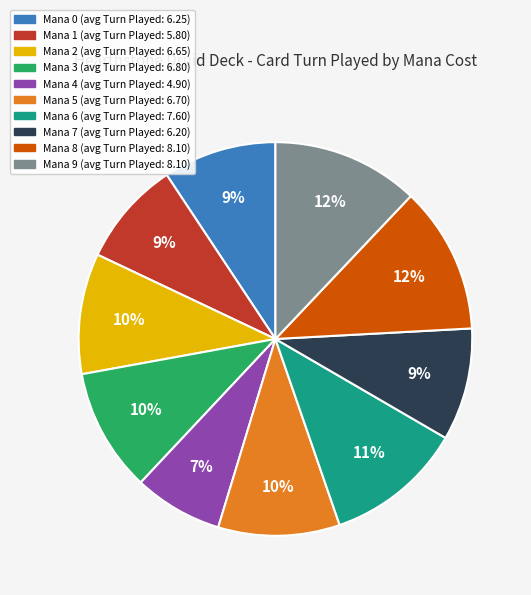

To the nearest percent, what is the difference between the largest and smallest slice percentages?

5%